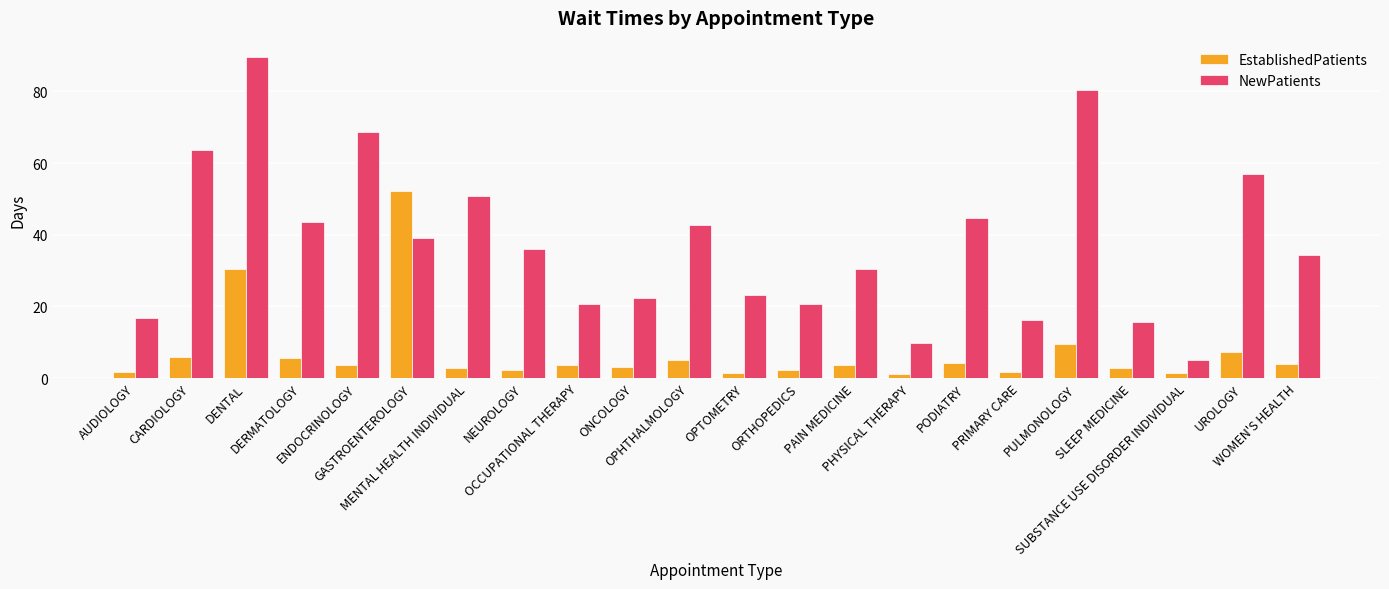

The value of EstablishedPatients at OPTOMETRY is 1.5. True or false?

True